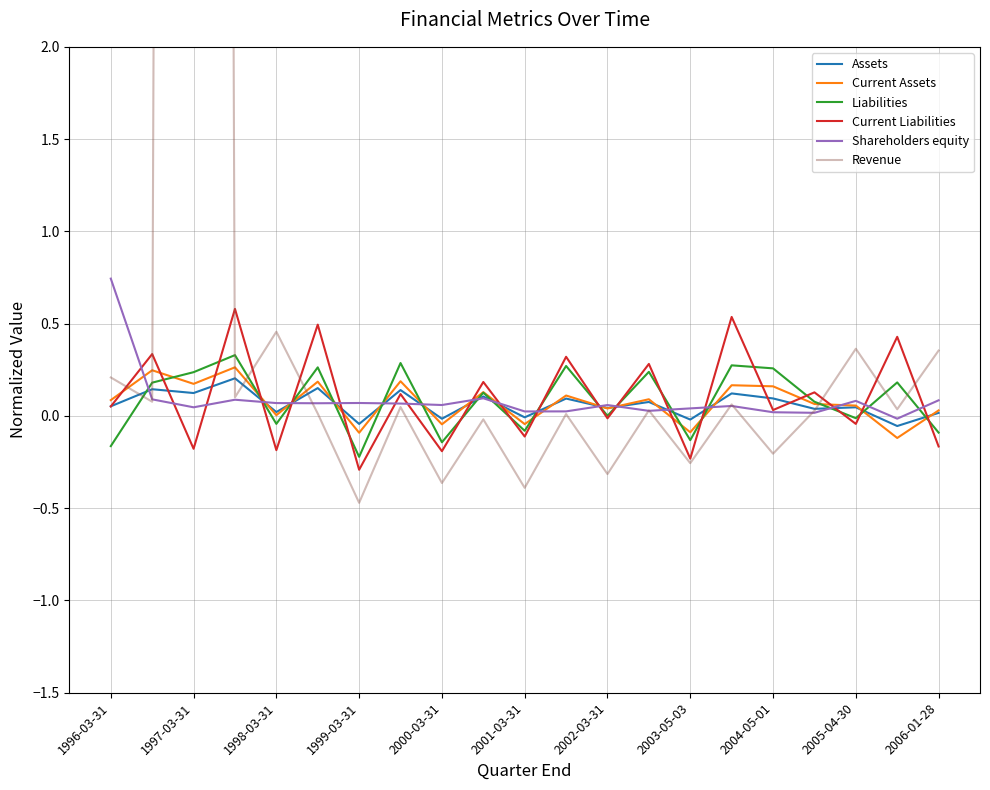

After their last crossing, which series has the higher values: Assets or Current Liabilities?

Assets